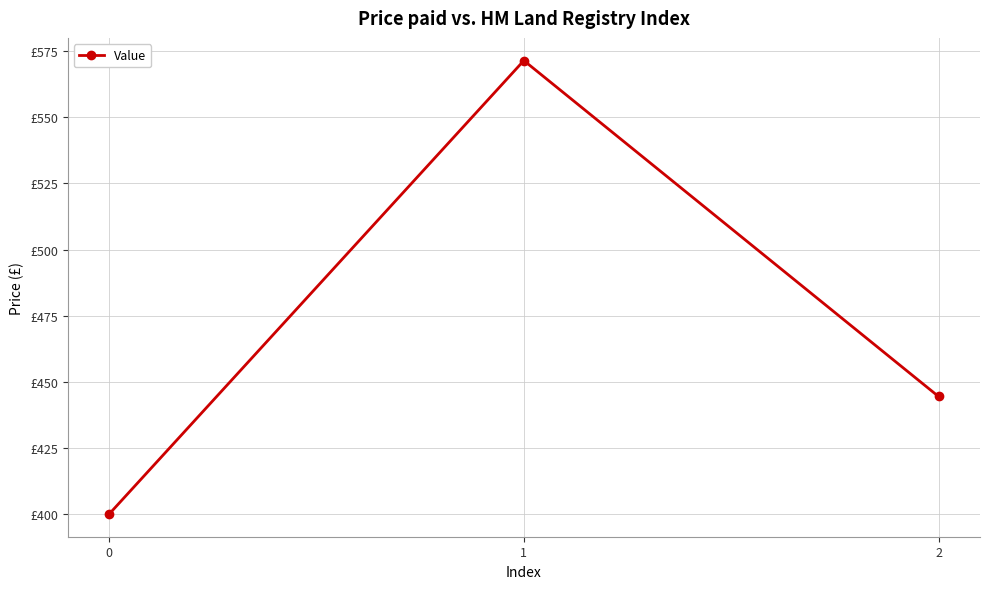

Between 2 and 1, which is larger?

1